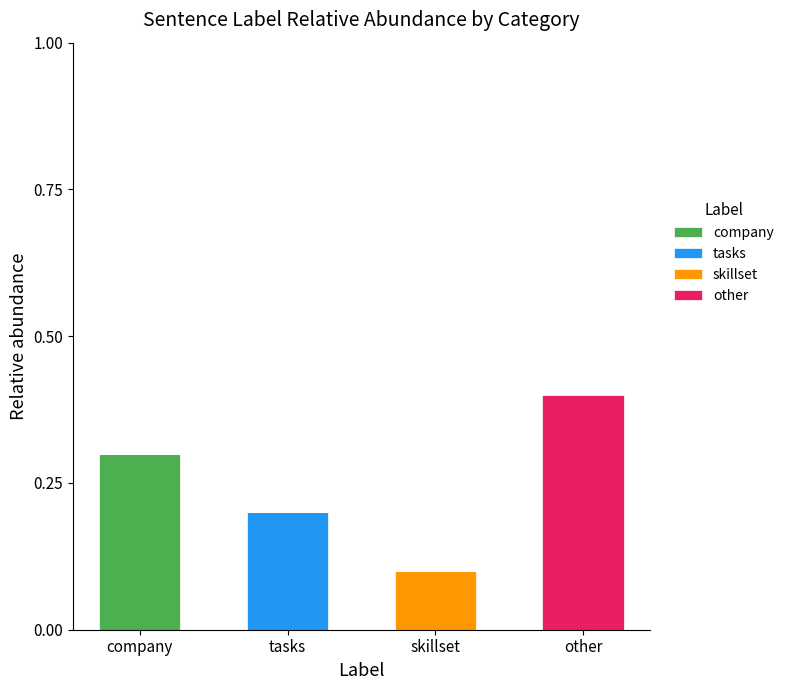

The value of company at company is 0.3. True or false?

True